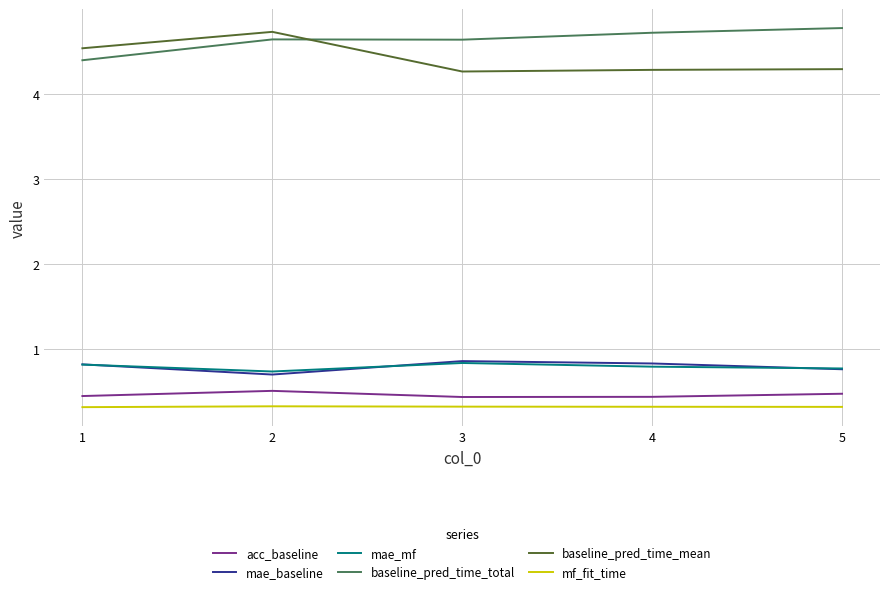

What is the spread (max minus min) of values at 1?

4.2